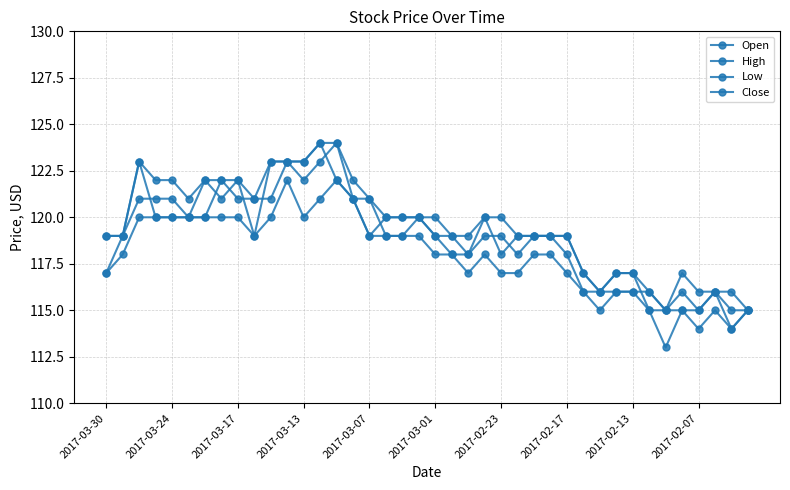

Count the number of data series in this chart.

4